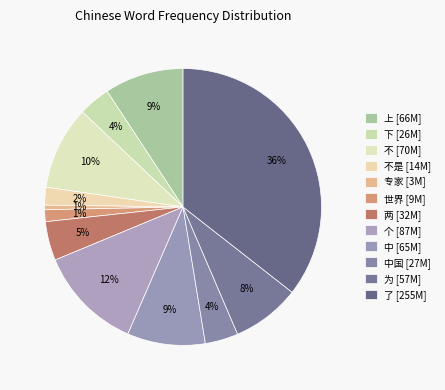

To the nearest percent, what is the average slice percentage?

8%